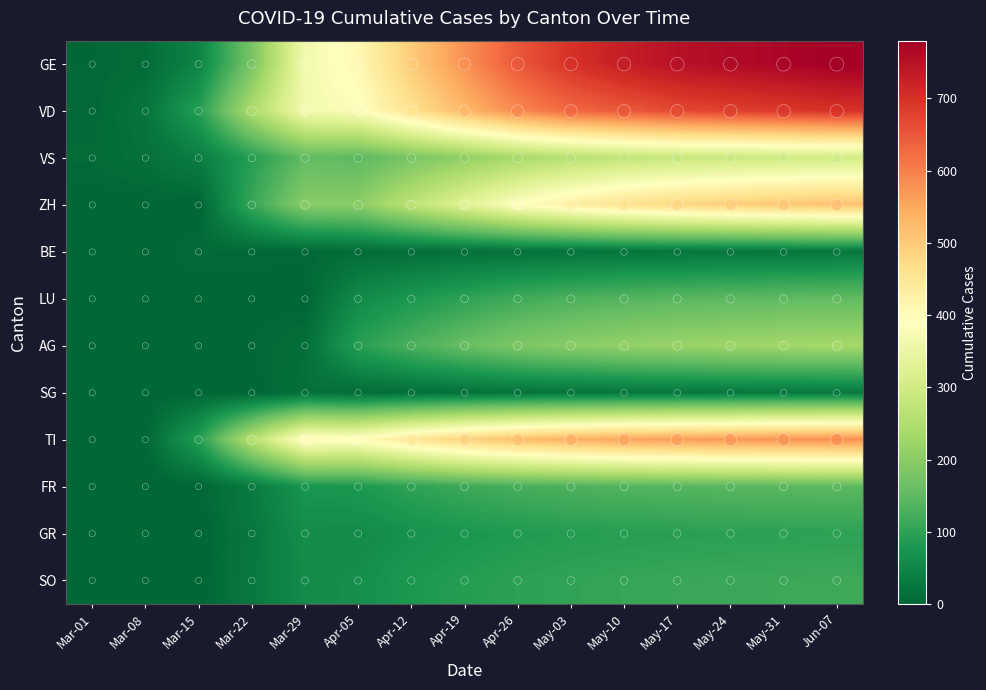

What is the difference between the second highest and minimum values in the GR series?

98